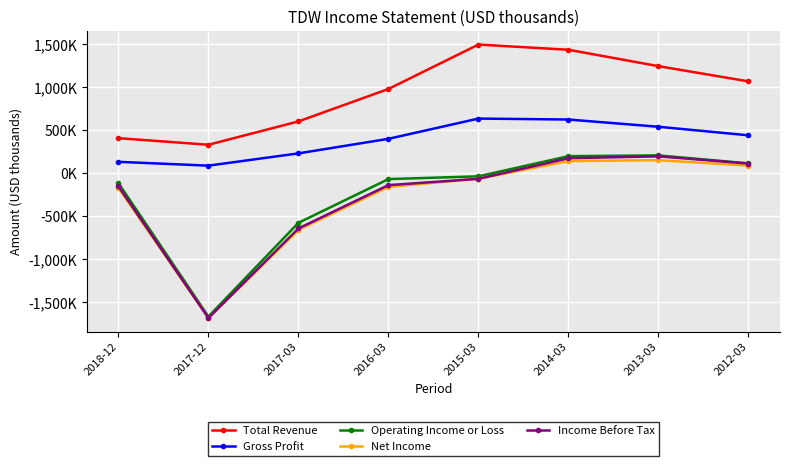

What is the difference between the highest and lowest values at 2016-03?

1139300